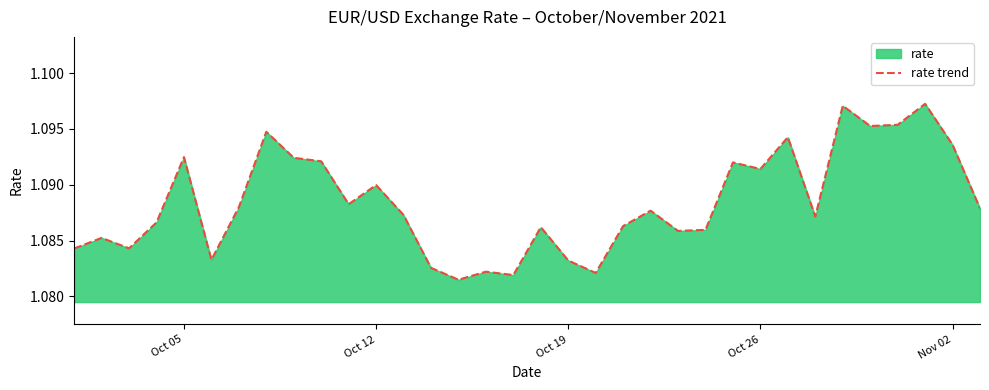

How many lines are shown in the chart?

1